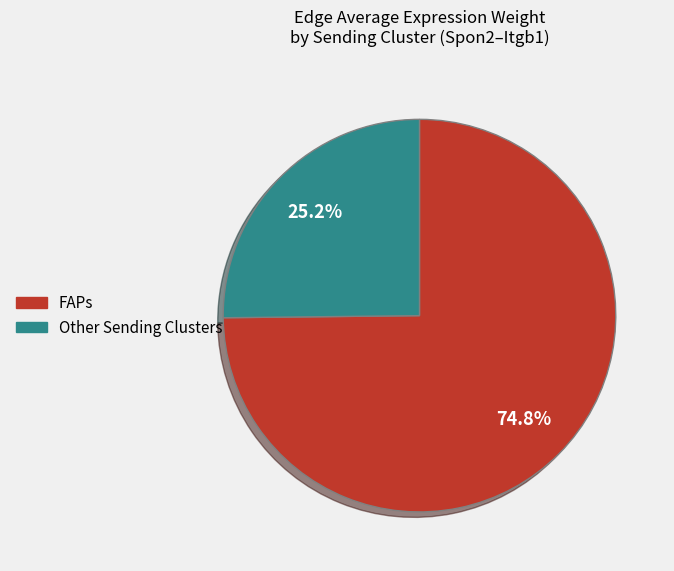

Is there a majority slice in this chart?

Yes